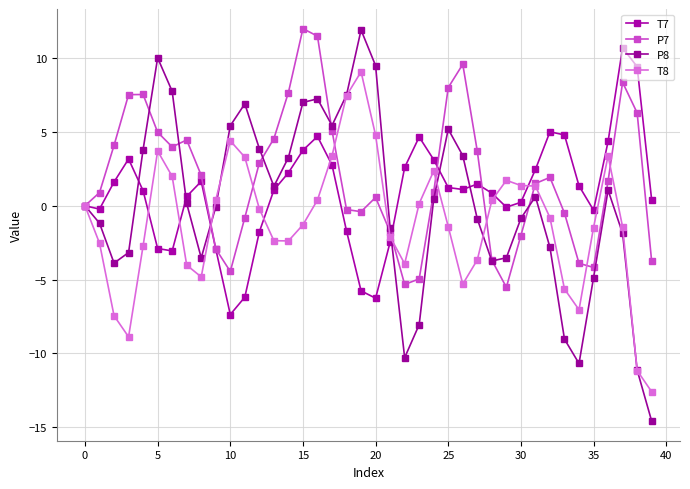

Is this an area chart (filled region under the line)?

No